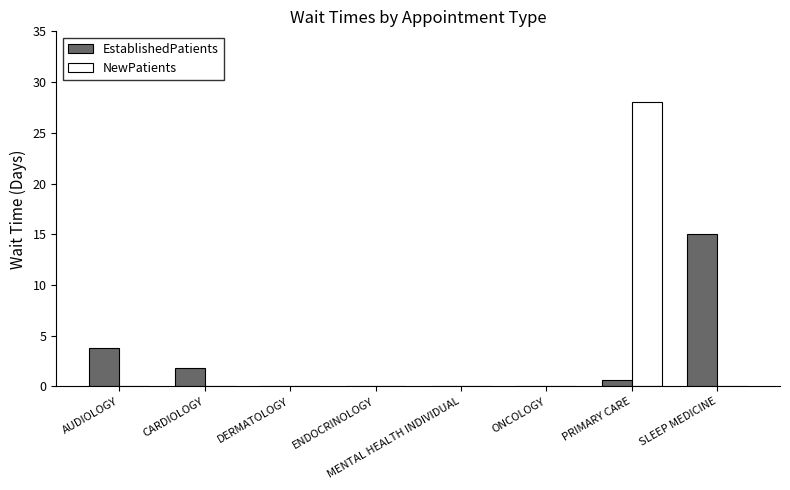

What is the sum of all NewPatients values?

28.0